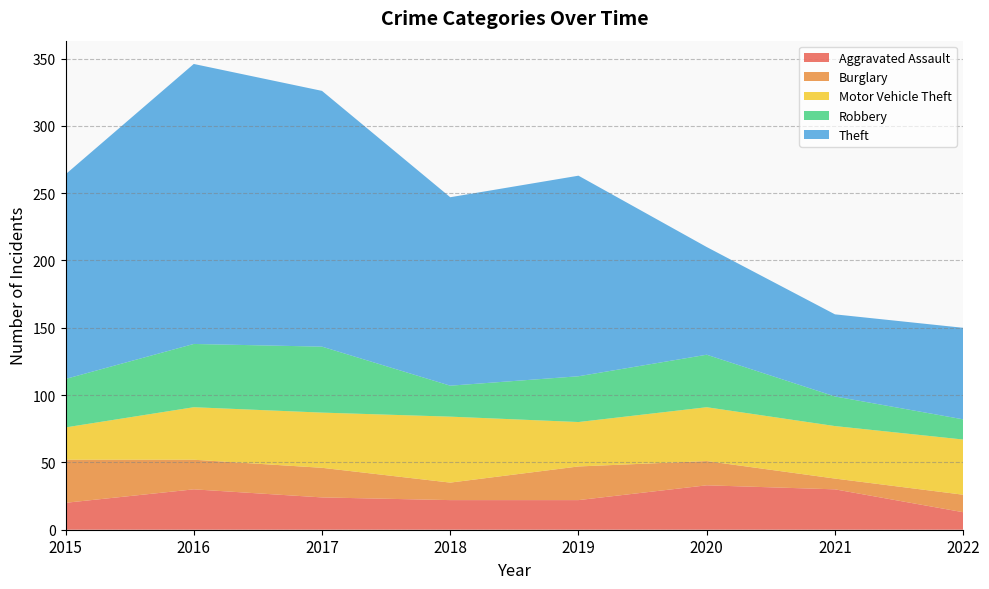

The Theft series shows 57 at 2016. True or false?

False